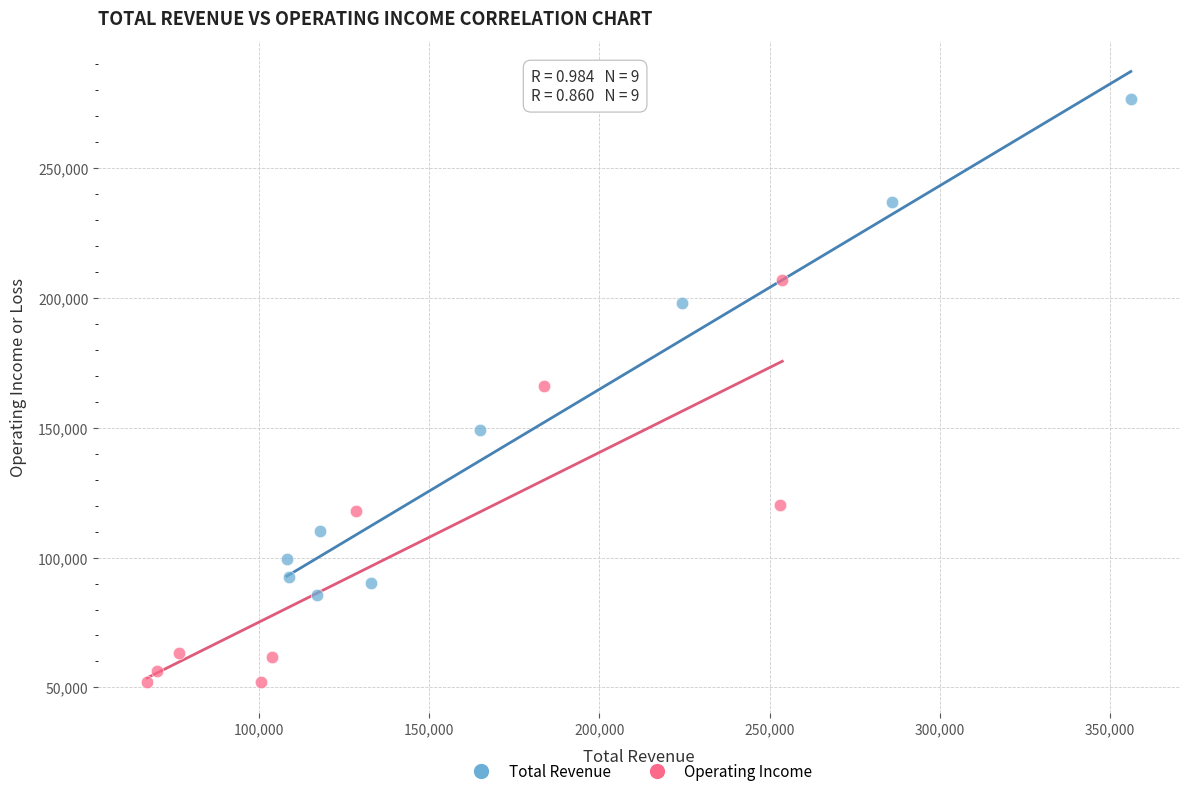

Which series reaches the maximum Y coordinate?

Total Revenue